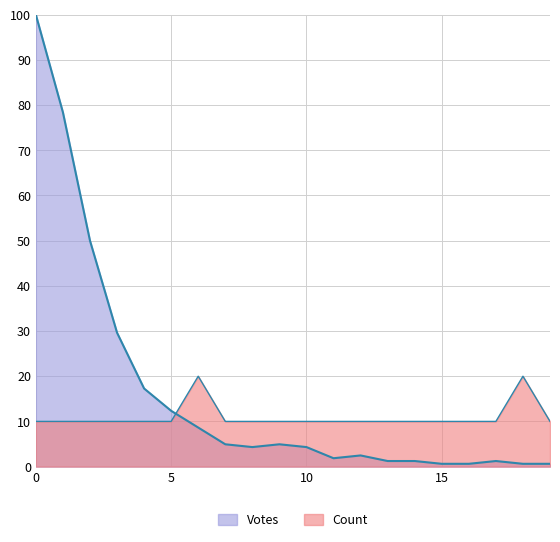

How many values in the Votes series exceed 4?

11